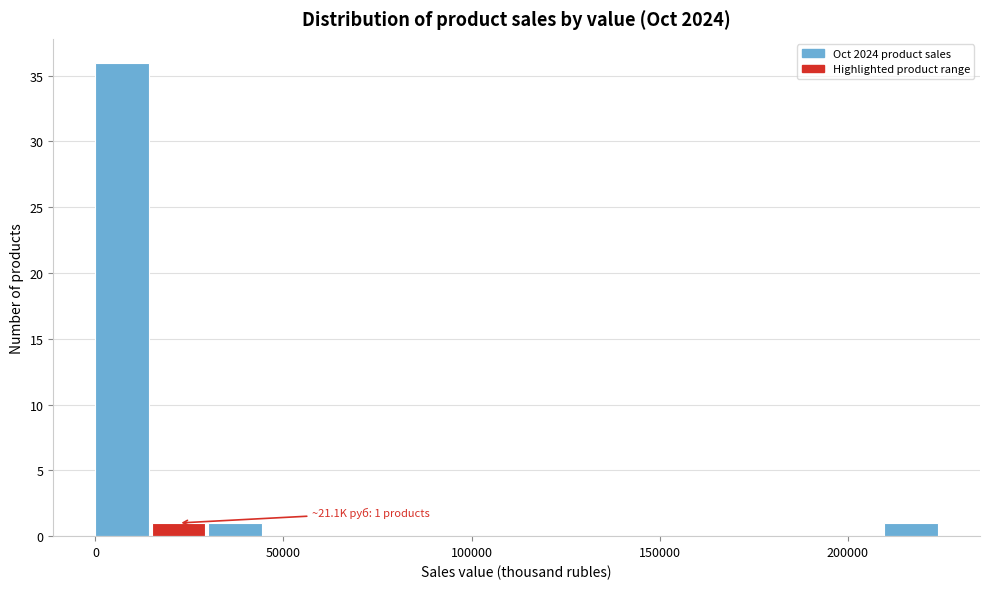

Around what value on the x-axis is the tallest bar? Give the approximate position of its centre, as read against the axis.

5000